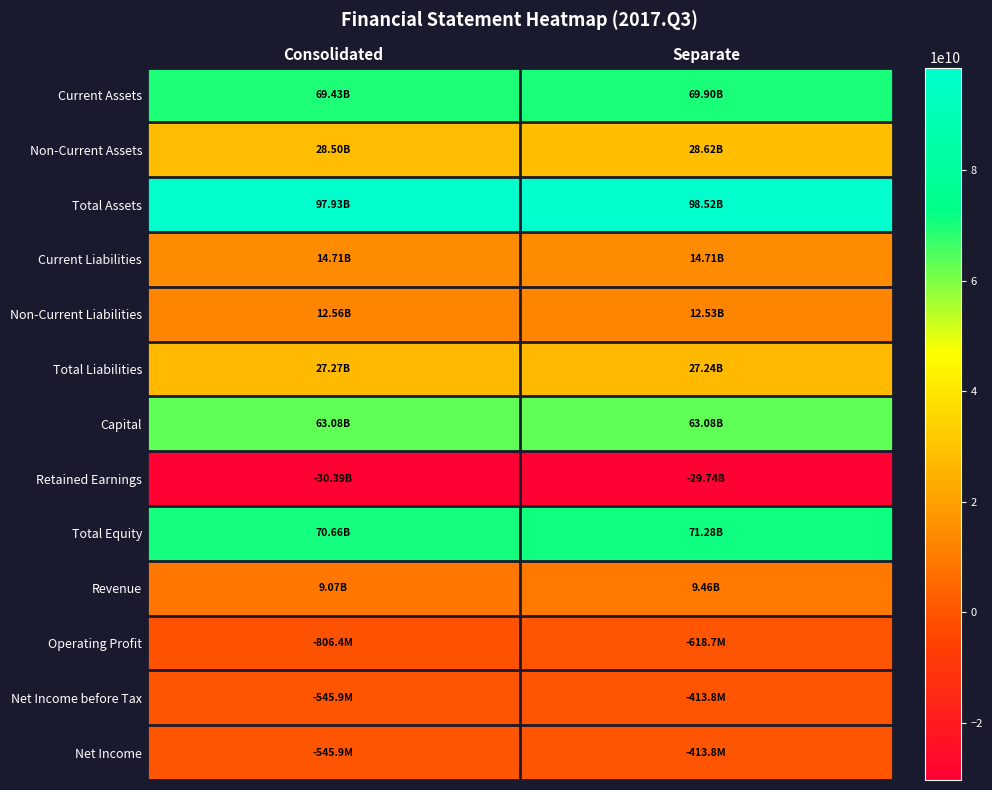

Reading left to right, what are all the values shown in this chart?

Current Assets: Consolidated=69431337025	Separate=69901760234
Non-Current Assets: Consolidated=28495616554	Separate=28616042509
Total Assets: Consolidated=97926953579	Separate=98517802743
Current Liabilities: Consolidated=14707552308	Separate=14710778971
Non-Current Liabilities: Consolidated=12559208693	Separate=12530377941
Total Liabilities: Consolidated=27266761001	Separate=27241156912
Capital: Consolidated=63081840000	Separate=63081840000
Retained Earnings: Consolidated=-30388149744	Separate=-29740387546
Total Equity: Consolidated=70660192578	Separate=71276645831
Revenue: Consolidated=9072880723	Separate=9463267945
Operating Profit: Consolidated=-806412261	Separate=-618657216
Net Income before Tax: Consolidated=-545864977	Separate=-413770145
Net Income: Consolidated=-545864977	Separate=-413770145